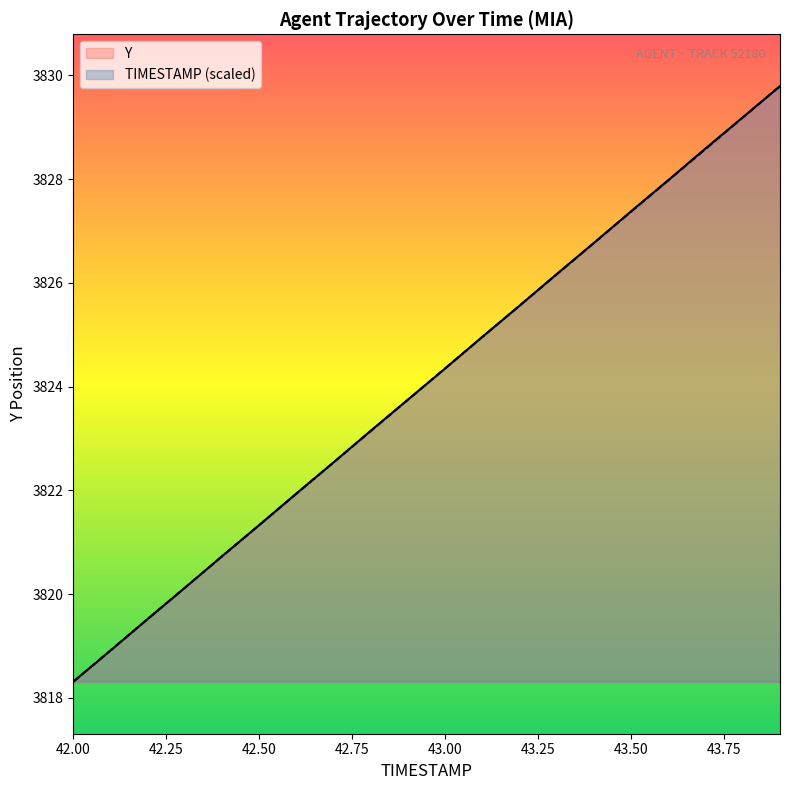

What is the label of the 11th point from the right?

42.9